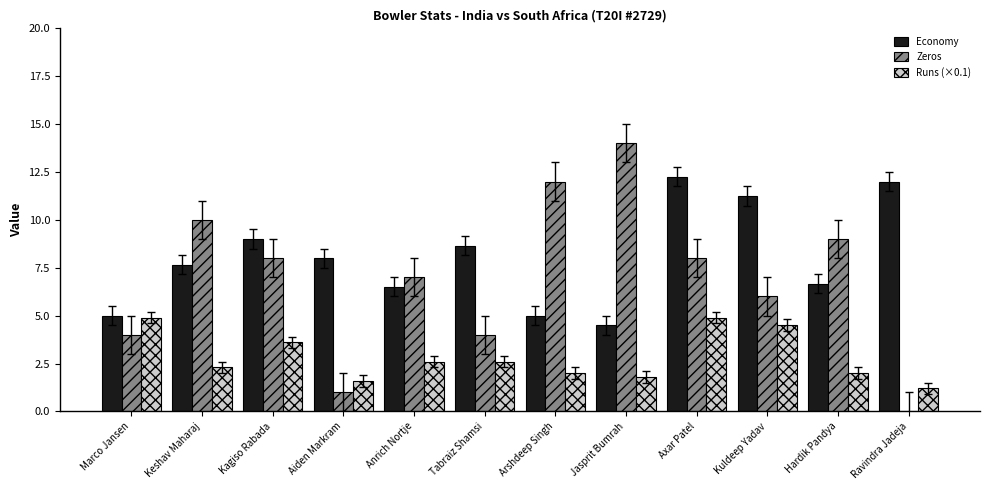

Read the Zeros value at Kagiso Rabada.

8.0